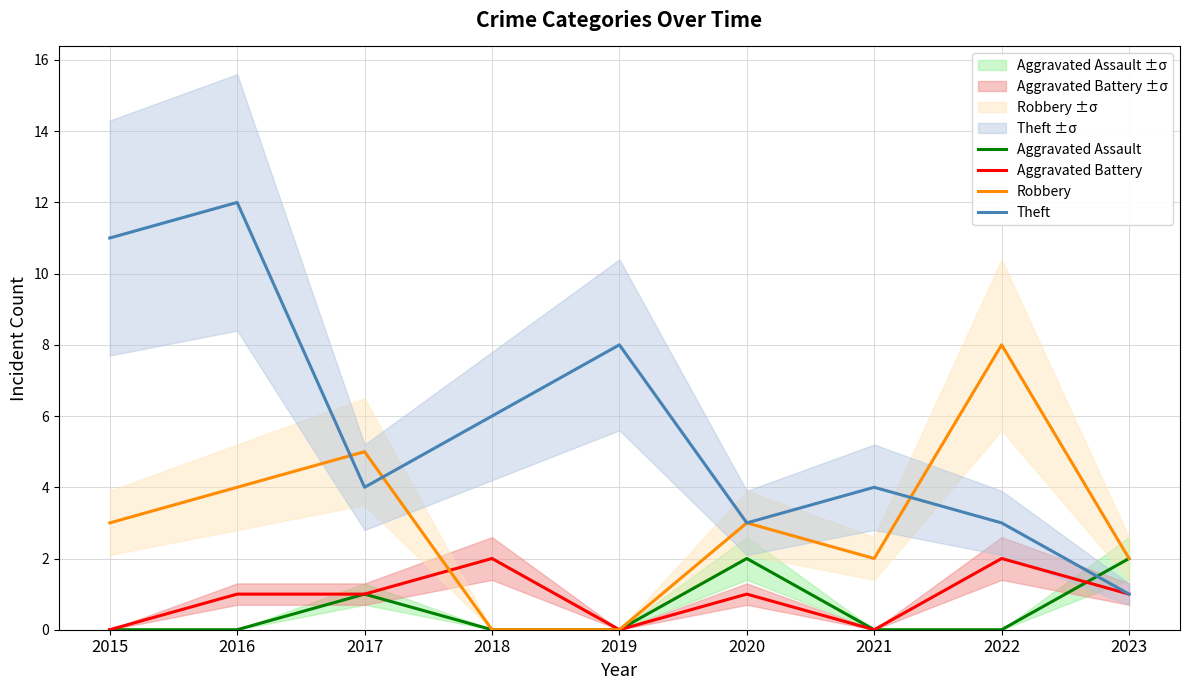

True or false: Aggravated Battery and Theft cross at least once.

False